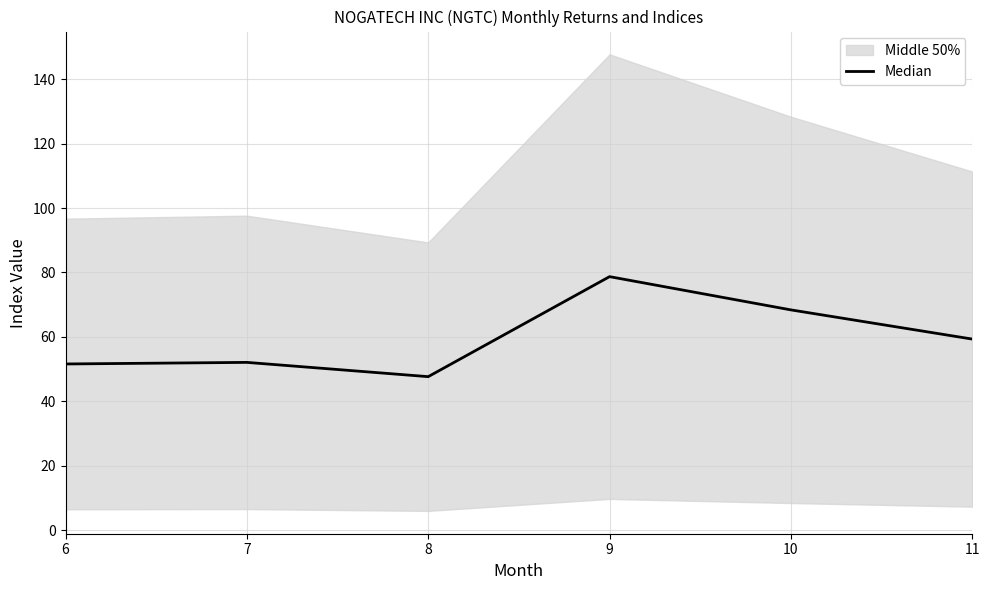

How many values are below 59?

3